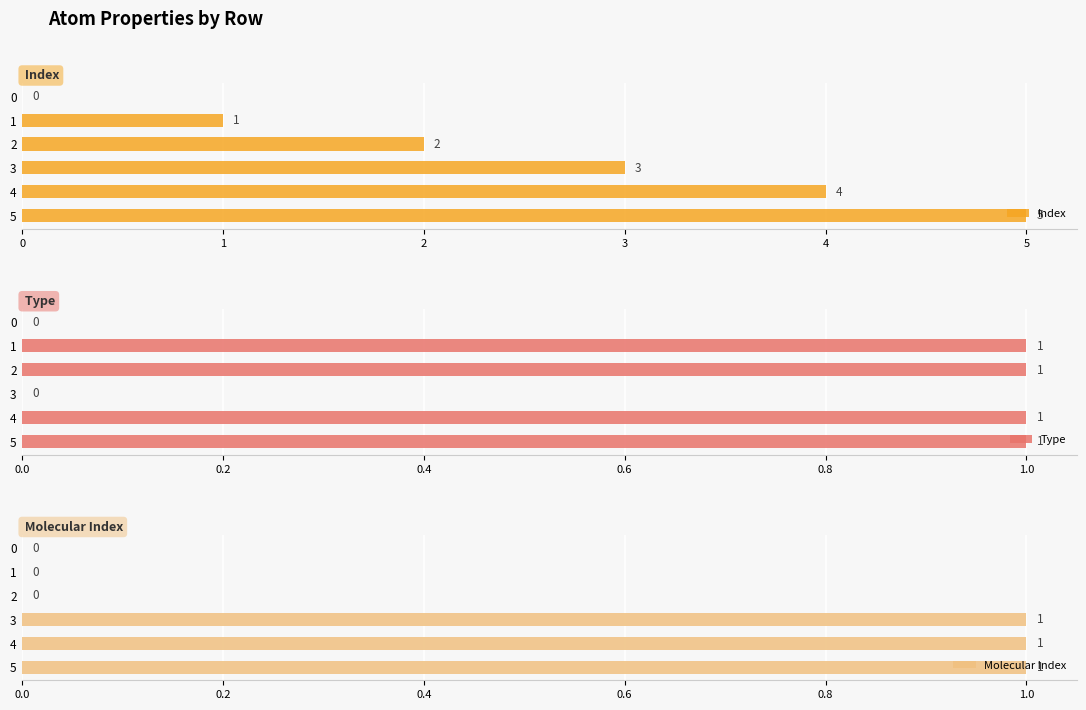

What is the spread (max minus min) of values at 3?

3